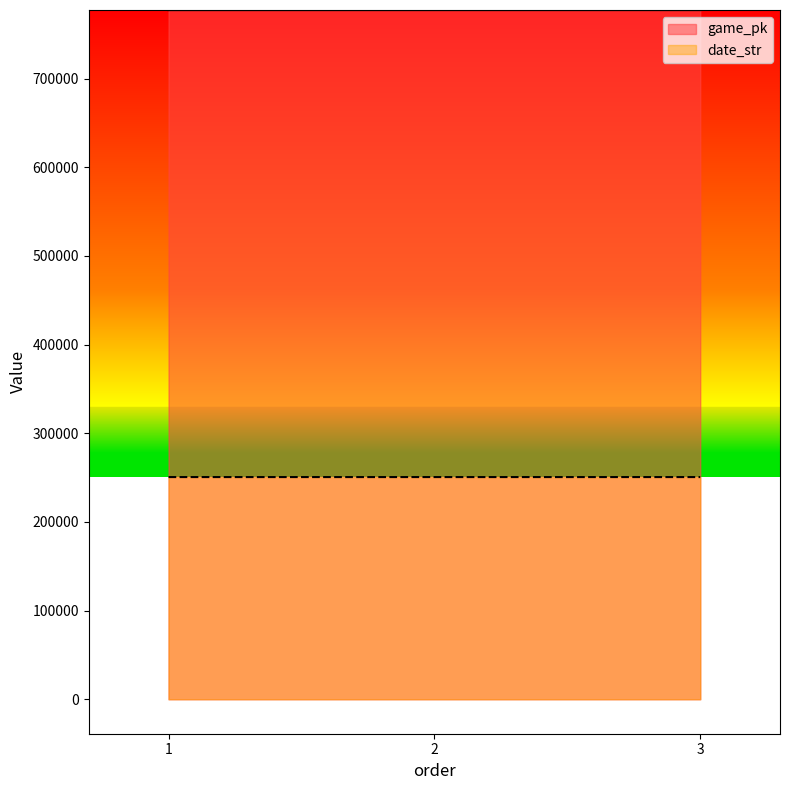

Is it true that date_str equals 250625 at 3?

True